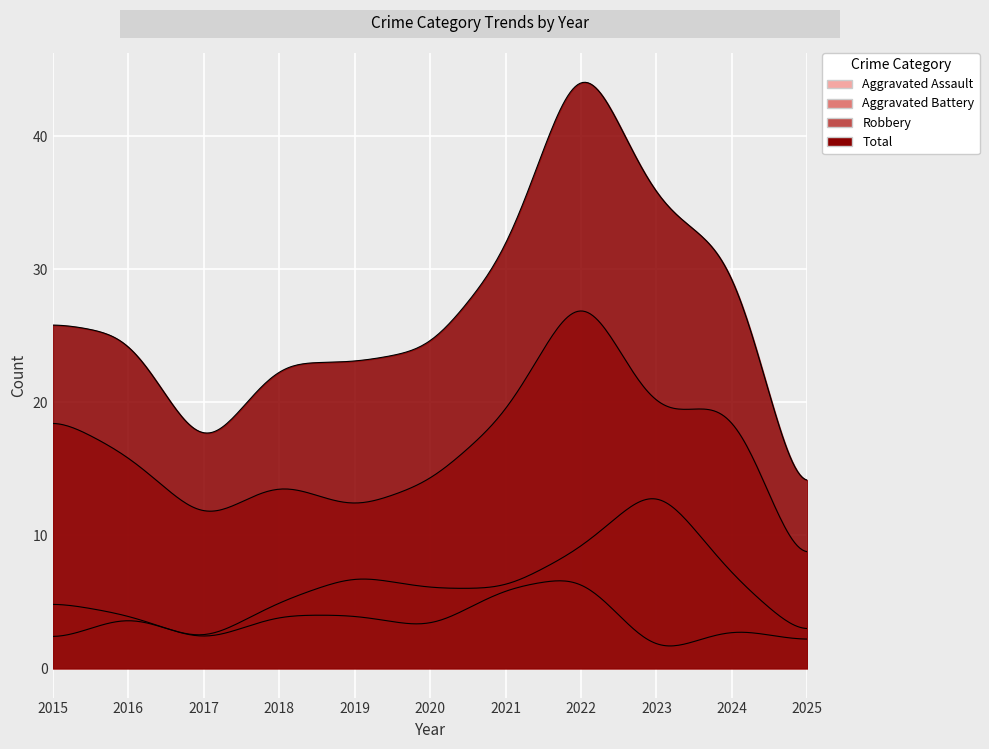

The value of Aggravated Battery at 2022 is 9. True or false?

True